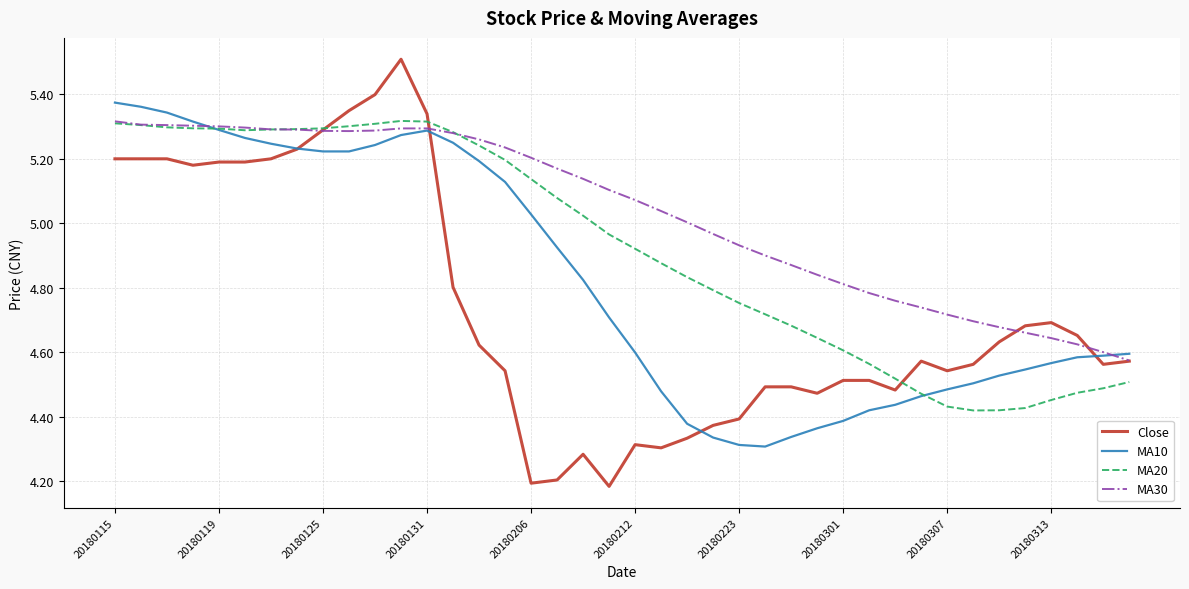

Which series has the largest total across all categories?

MA30